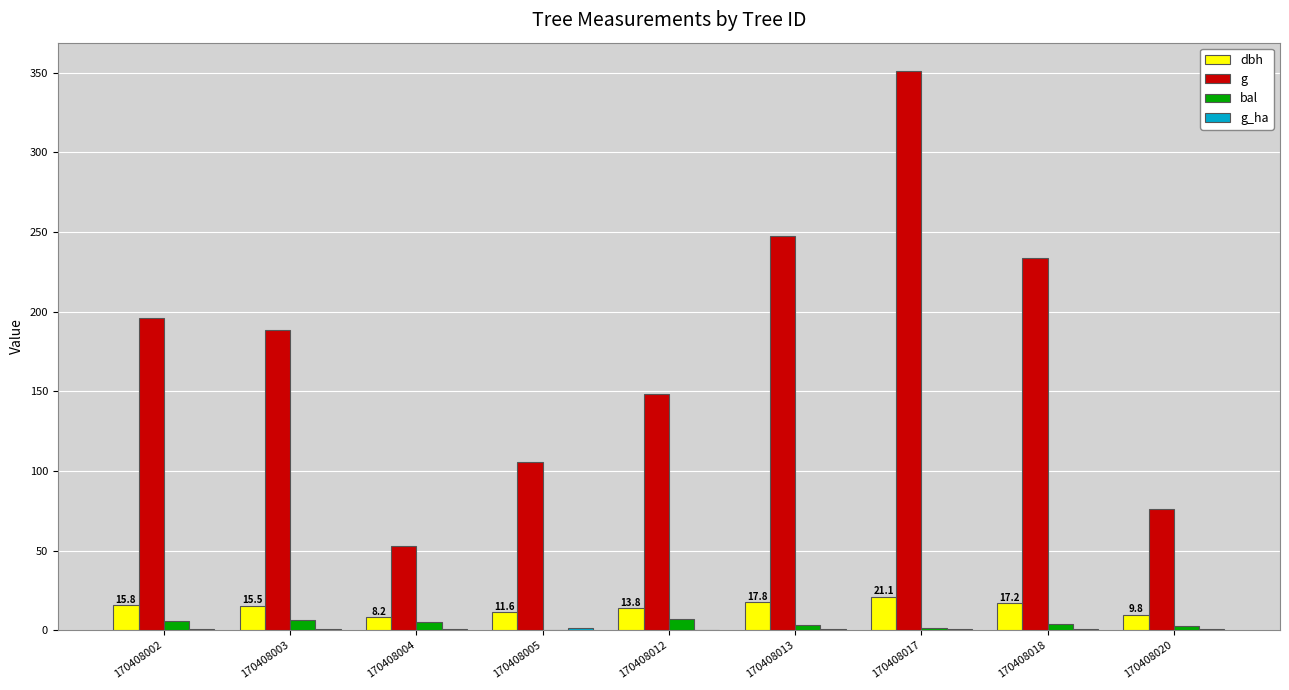

Where is g nearest to the value 202?

170408002